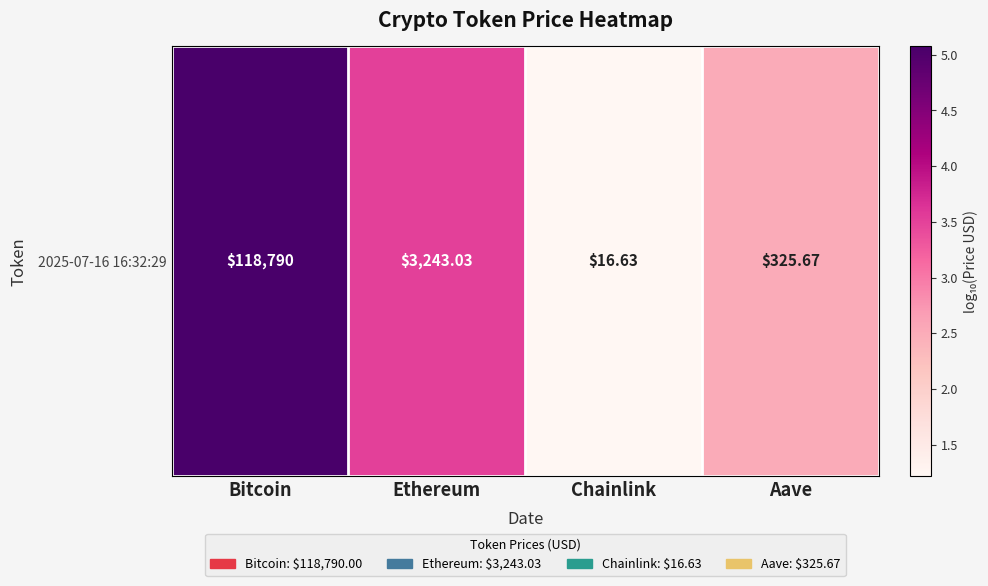

Which label corresponds to the largest value in the chart?

Bitcoin